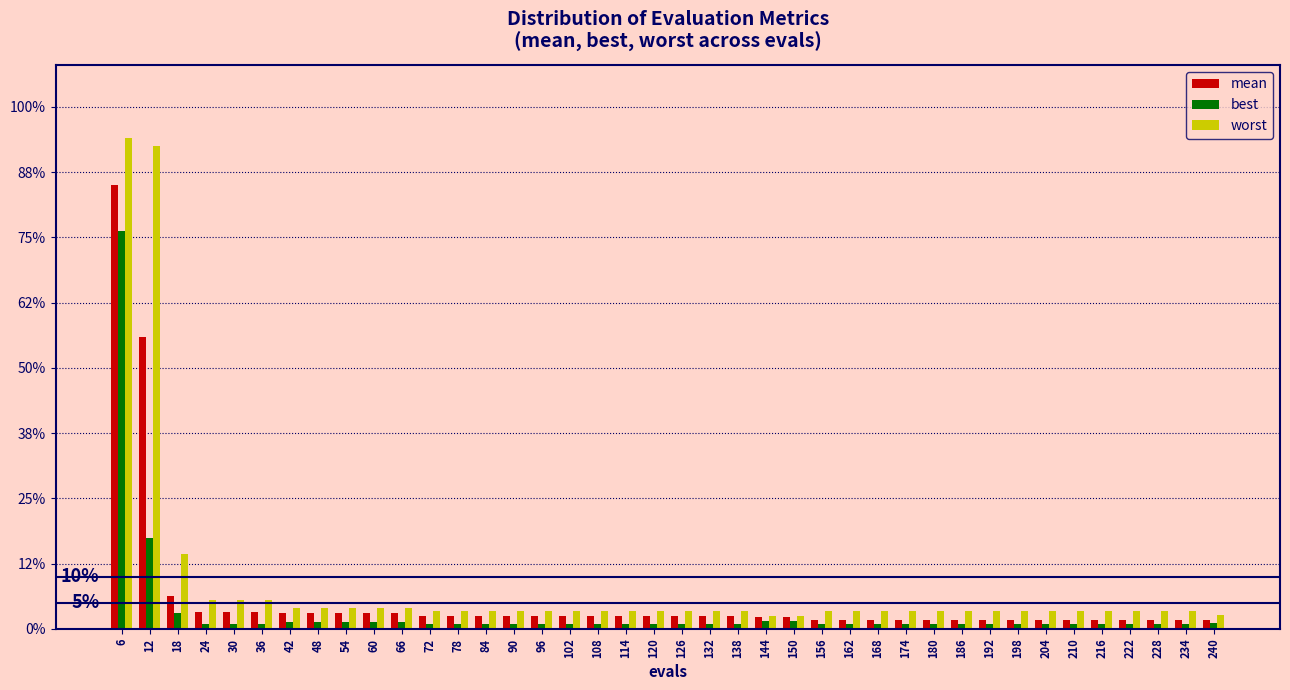

Does the chart contain any negative values?

No